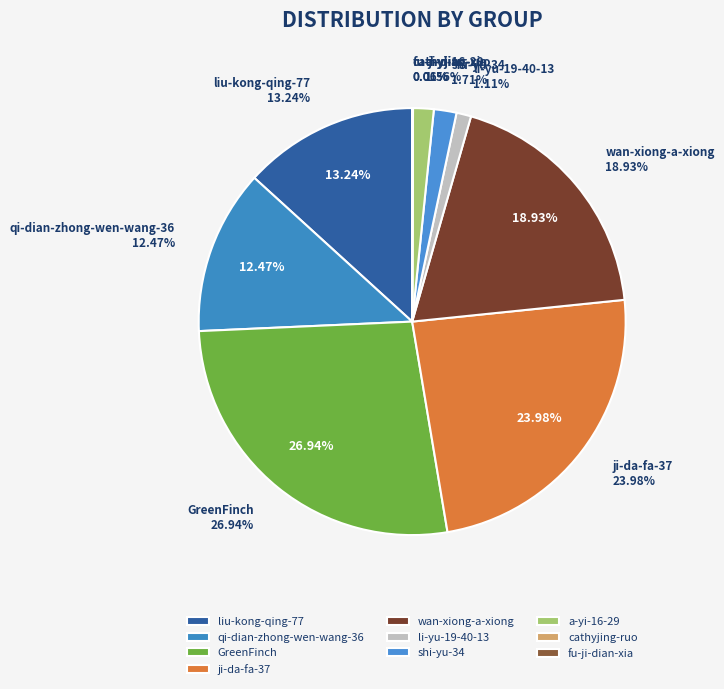

Which slice is the smallest?

fu-ji-dian-xia